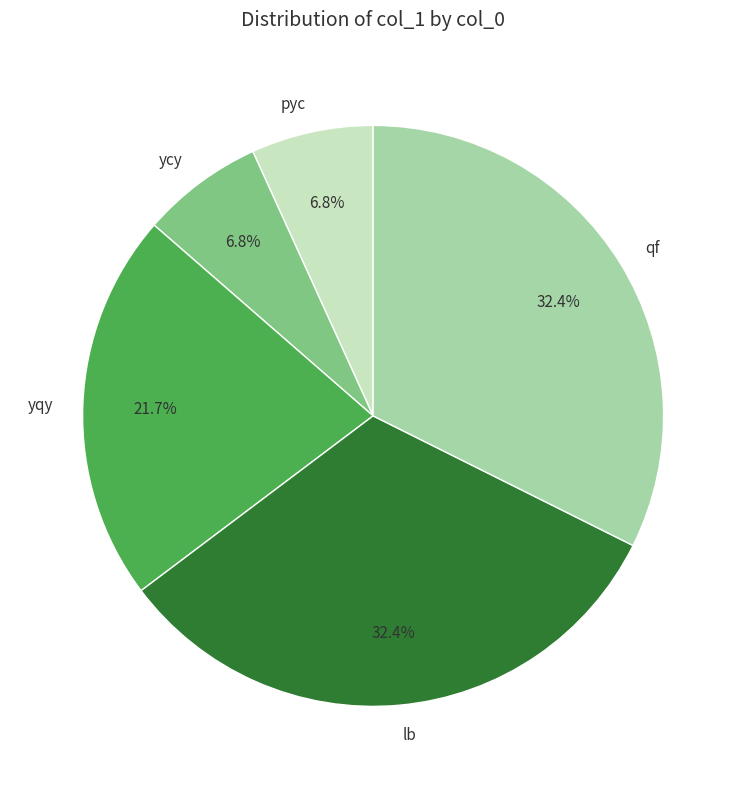

True or false: lb accounts for 32% of the total.

True